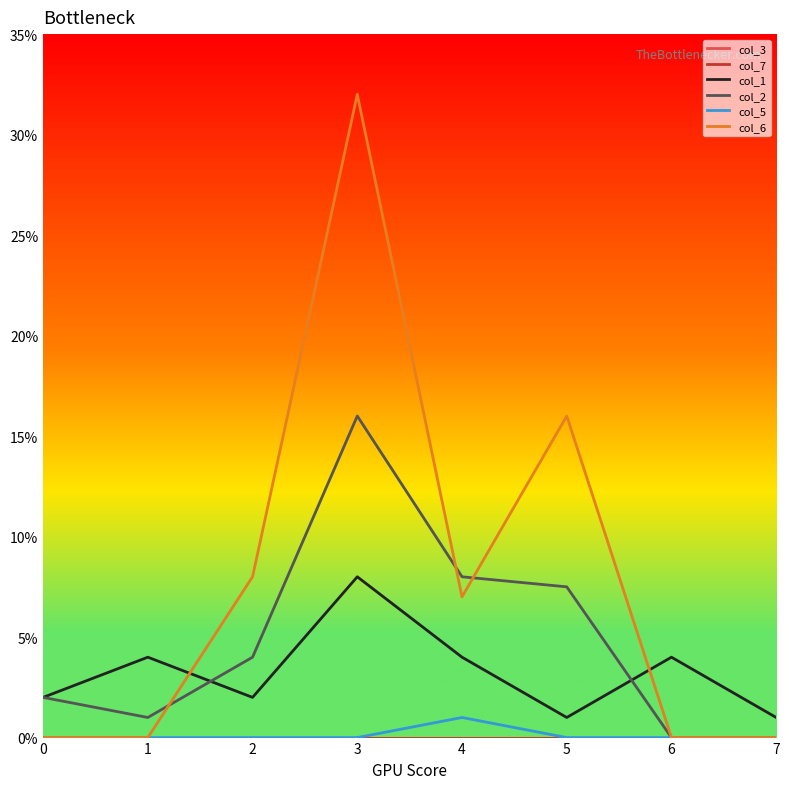

True or false: col_1 has a value of 0.5 at 5.

False